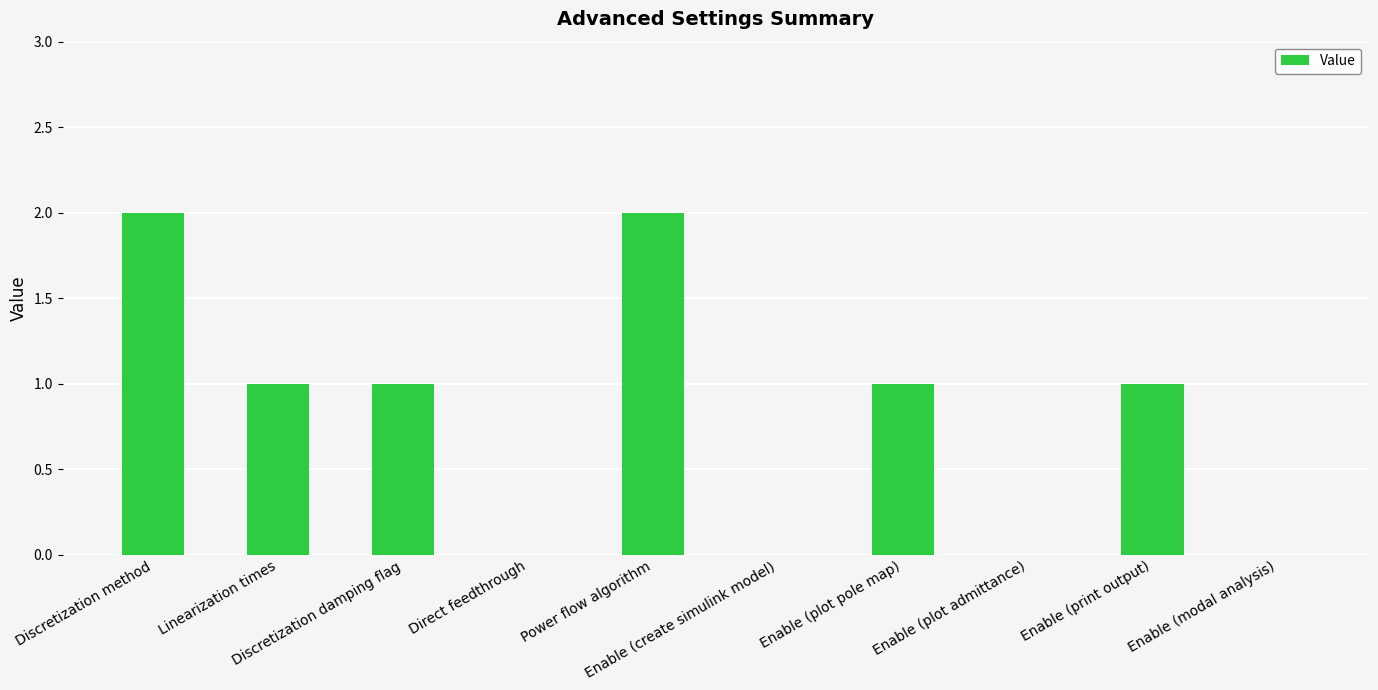

At which label does the data first exceed 1?

Discretization method